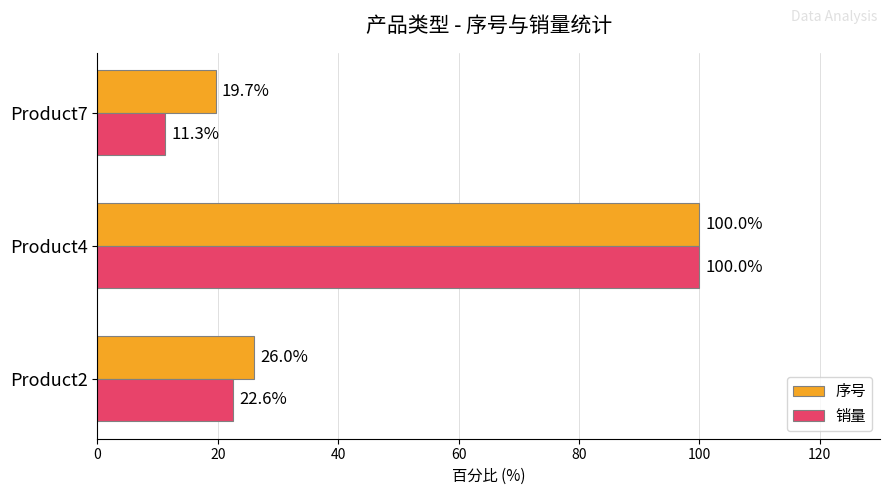

At which category is the sum across all series the highest?

Product4